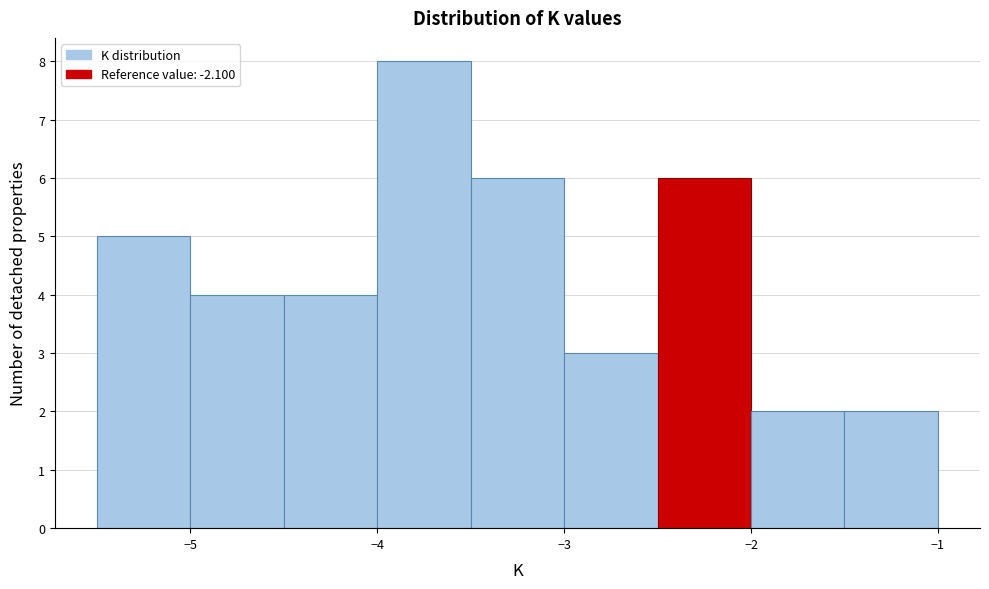

What is the height of the bar covering -5.5 to -5.0 on the x-axis? The values are not printed on the chart, so give them approximately, as read against the axis.

5